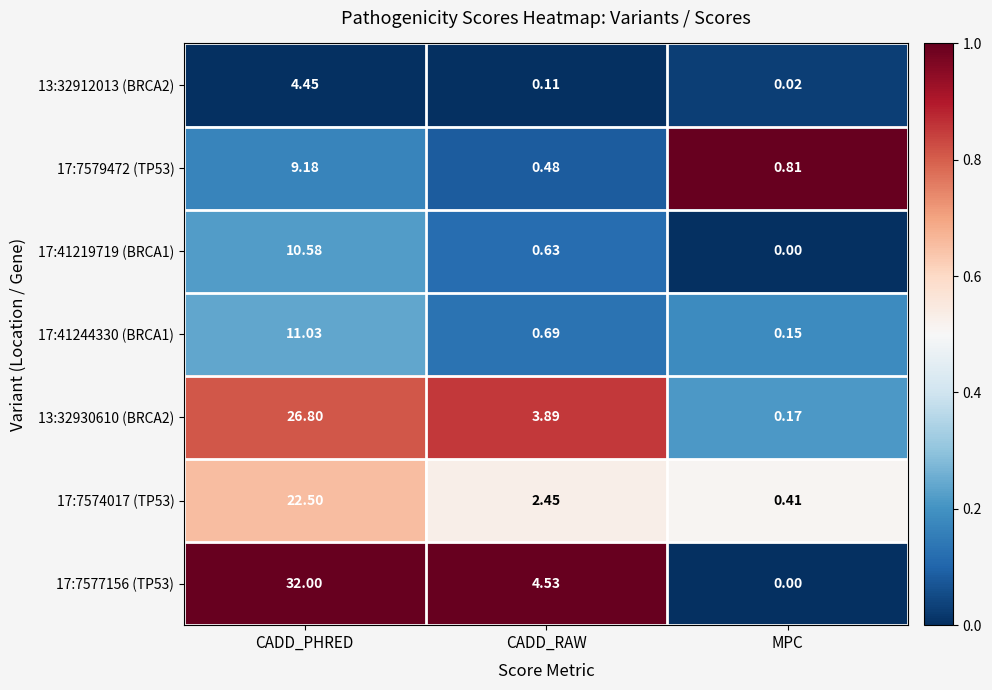

Is the value of 13:32912013 (BRCA2) at MPC greater than the value of 17:41244330 (BRCA1) at CADD_PHRED?

No